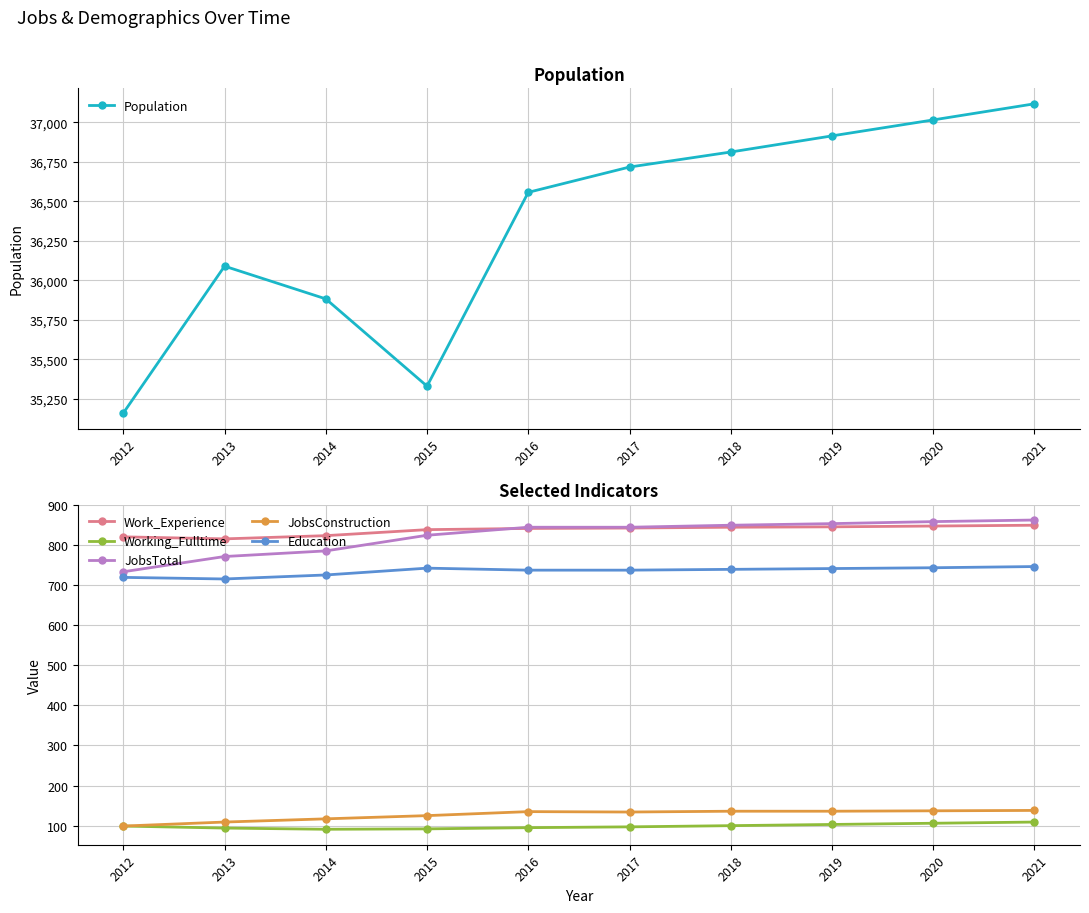

Which series has the largest total across all categories?

Population